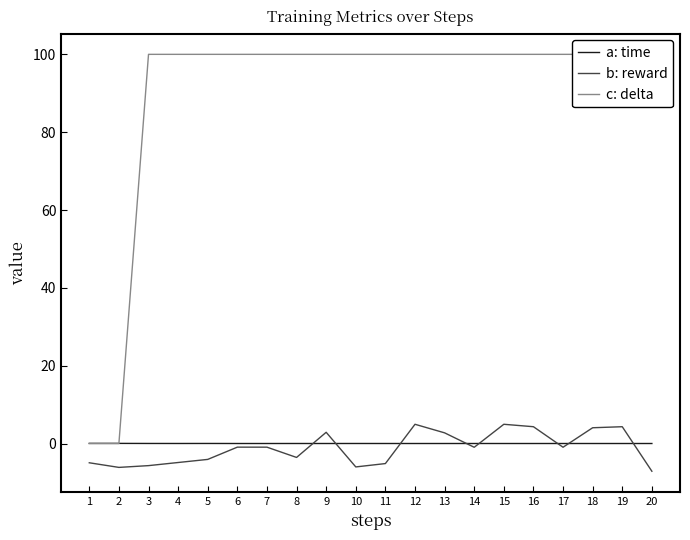

What is the minimum value shown in the chart?

-7.1